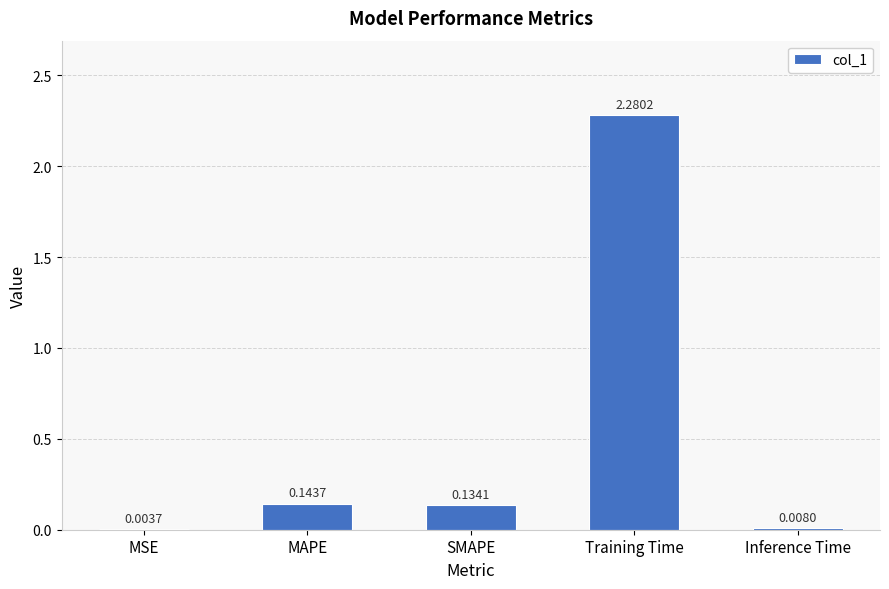

What is the sum of the values at Training Time and MAPE?

2.4